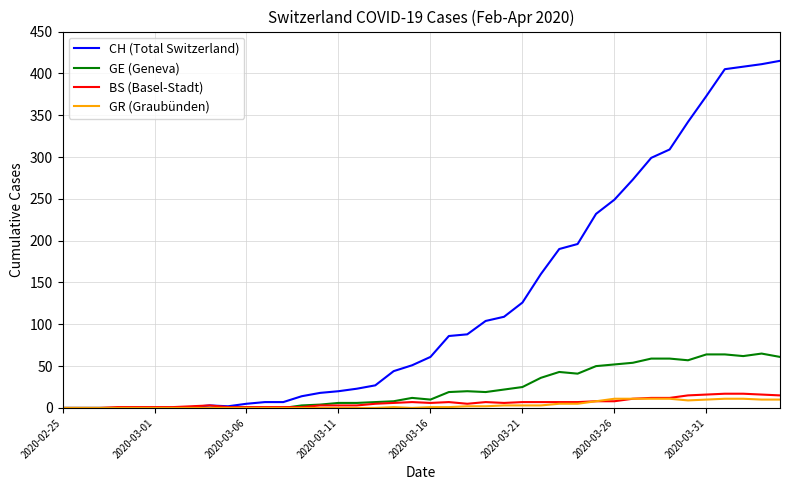

Which series has the largest total across all categories?

CH (Total Switzerland)